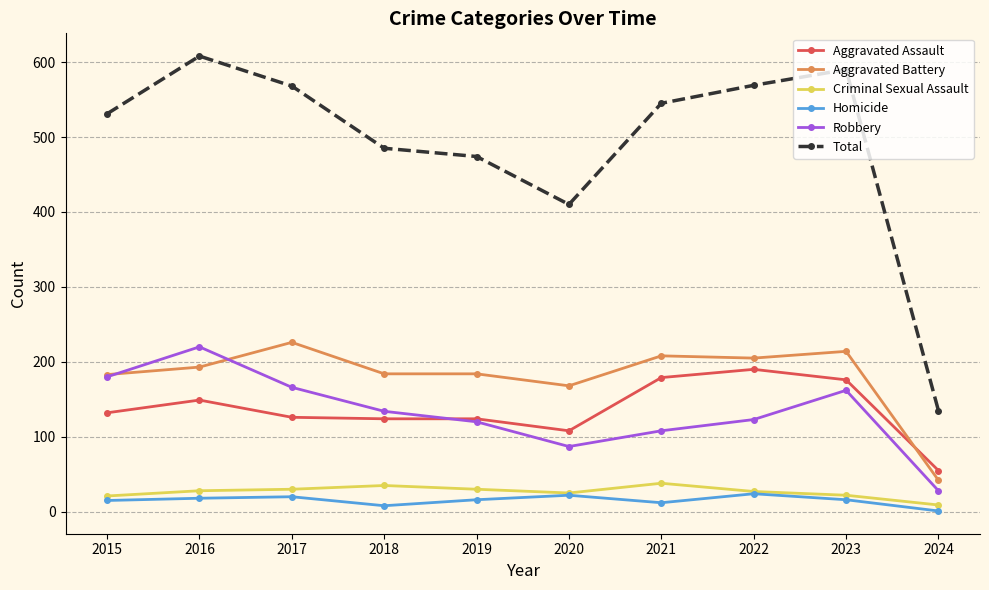

What is the difference between the maximum and minimum values in the Homicide series?

23